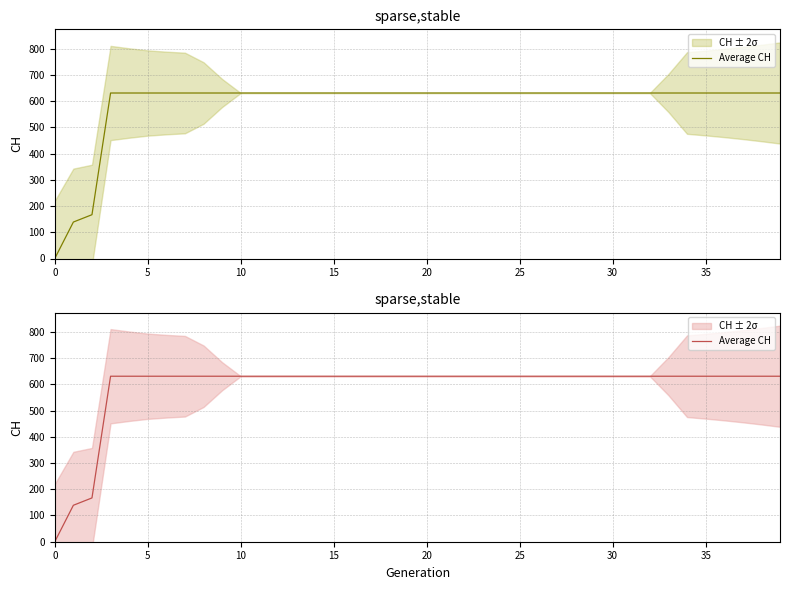

At which category does the chart reach its peak across all series?

15